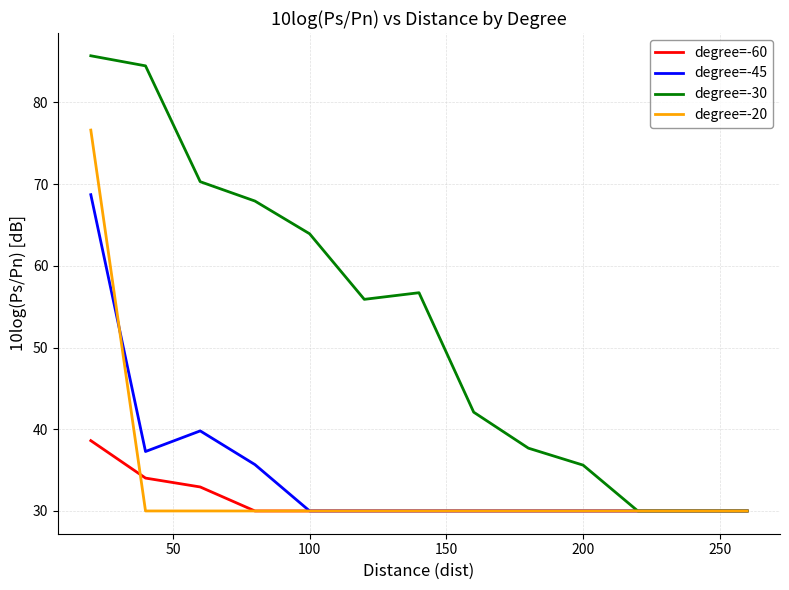

List the series in order of their peak value, highest first.

degree=-30, degree=-20, degree=-45, degree=-60